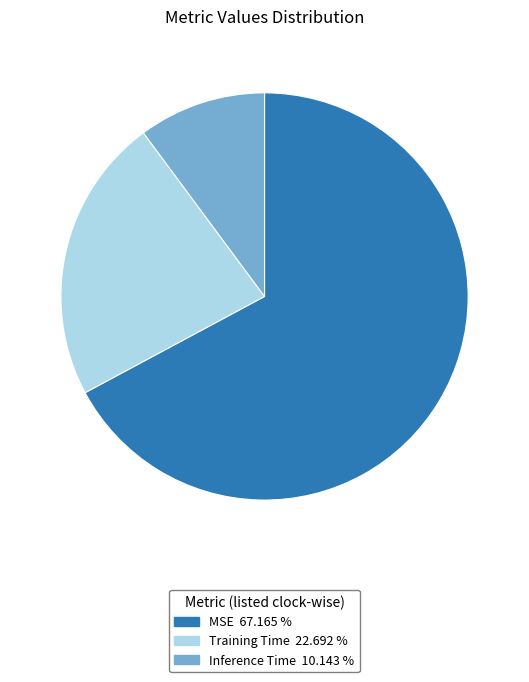

Do Training Time and Inference Time together represent more than half of the pie?

No